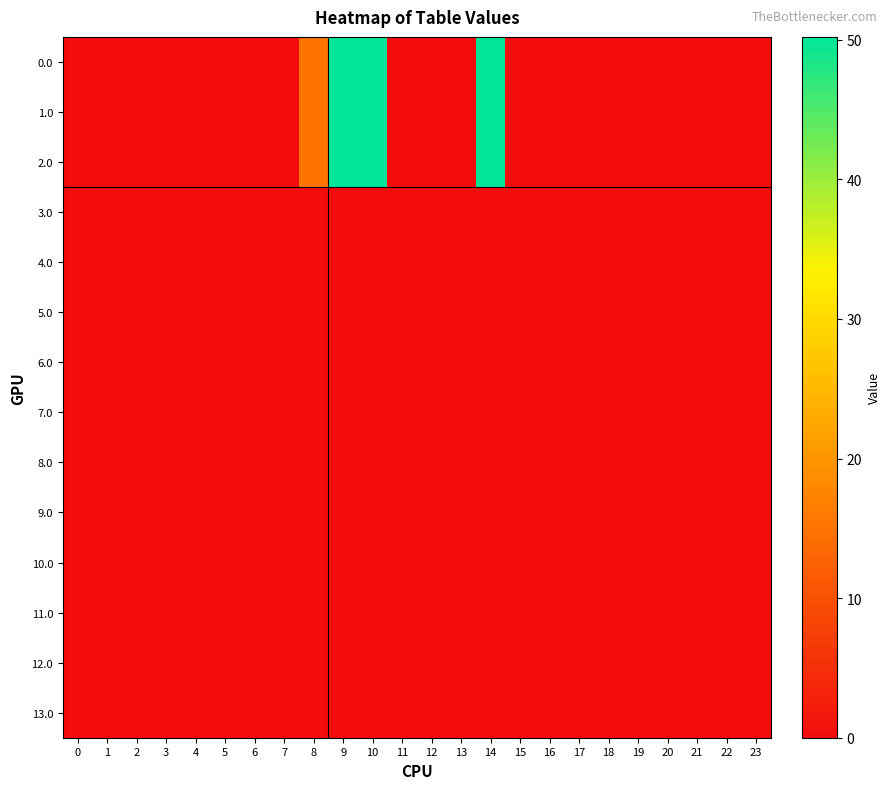

Count the number of data series in this chart.

14